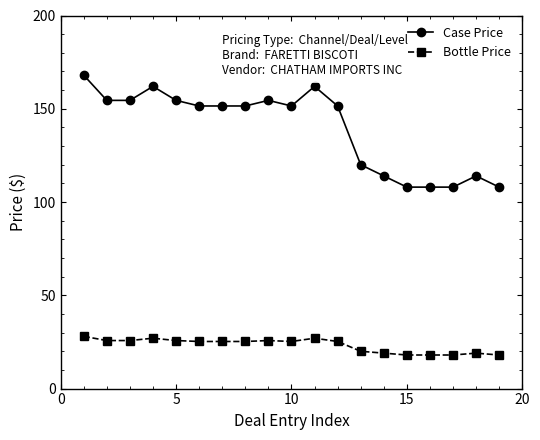

List the series in order of their peak value, highest first.

Case Price, Bottle Price